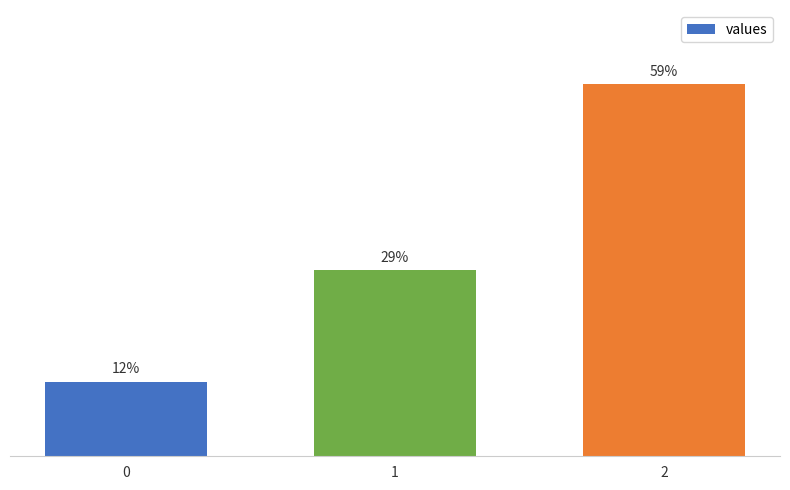

Does the chart contain any negative values?

No